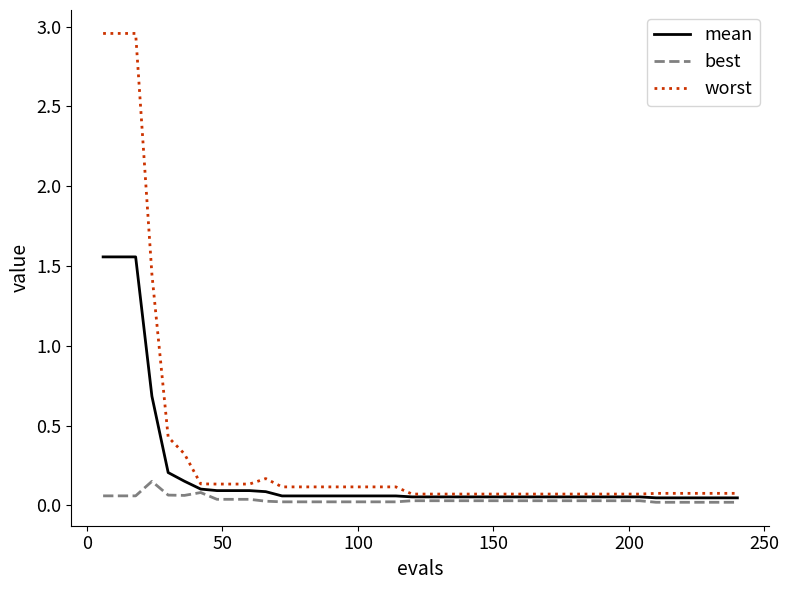

Which series has the largest range (max minus min)?

worst